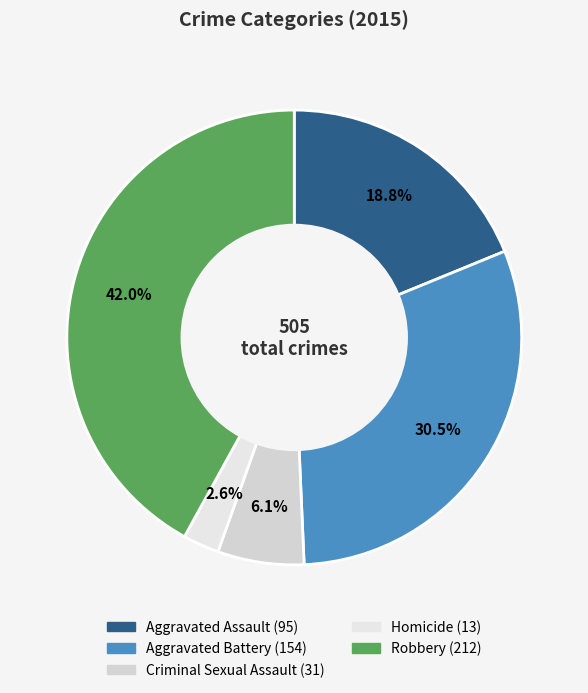

Is Aggravated Assault the majority of the pie?

No